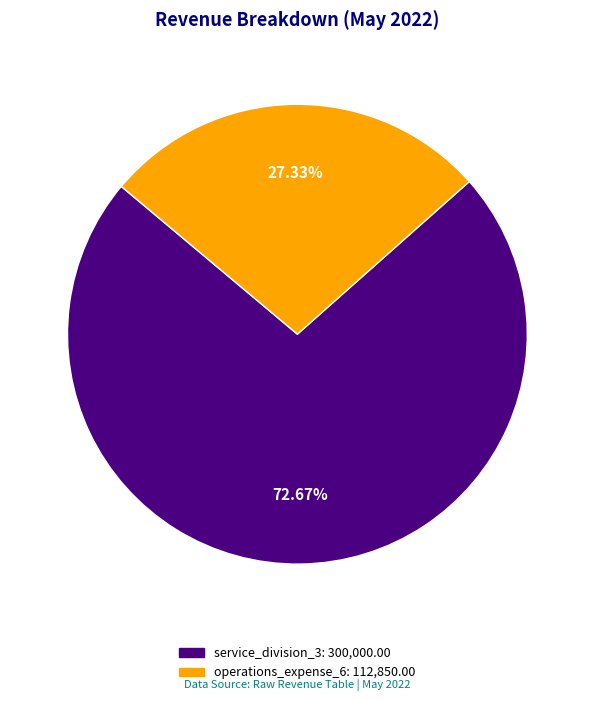

How many segments does this pie chart have?

2